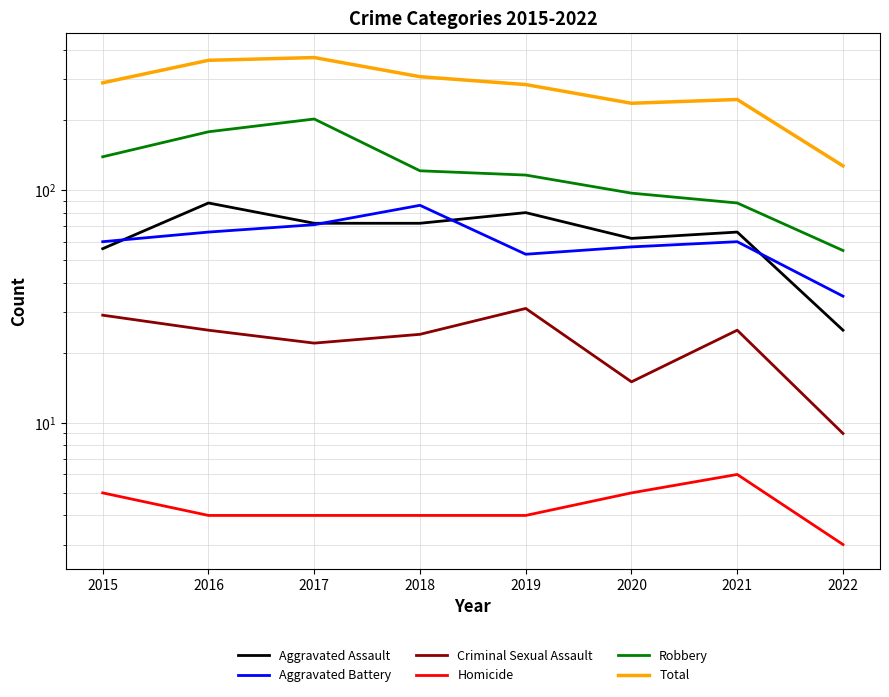

Which series has the widest spread of values?

Total